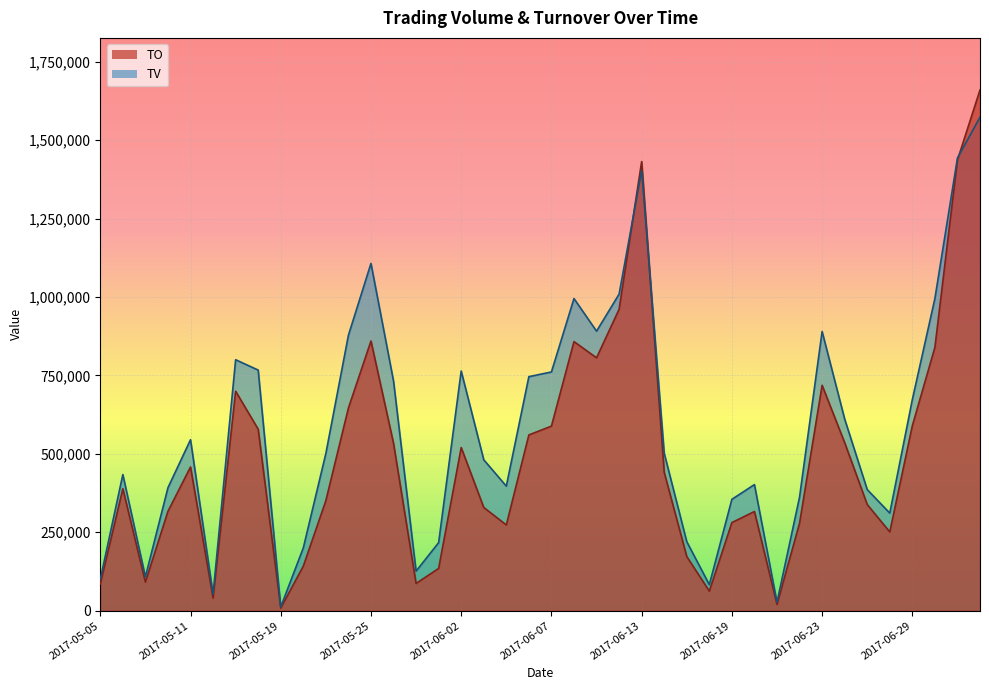

How many series are shown in this chart?

2